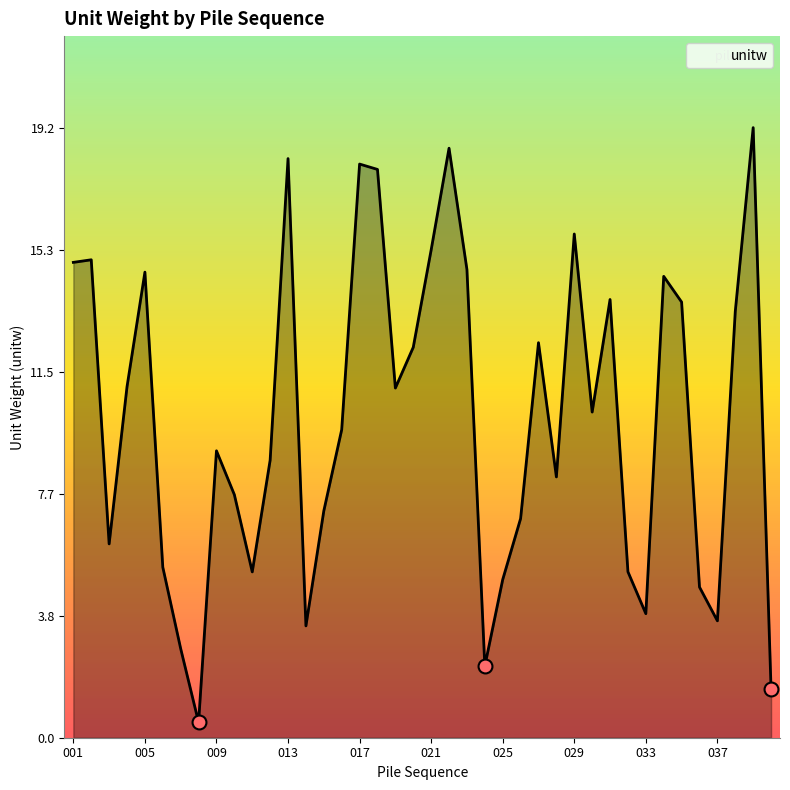

What is the maximum value shown in the chart?

19.2